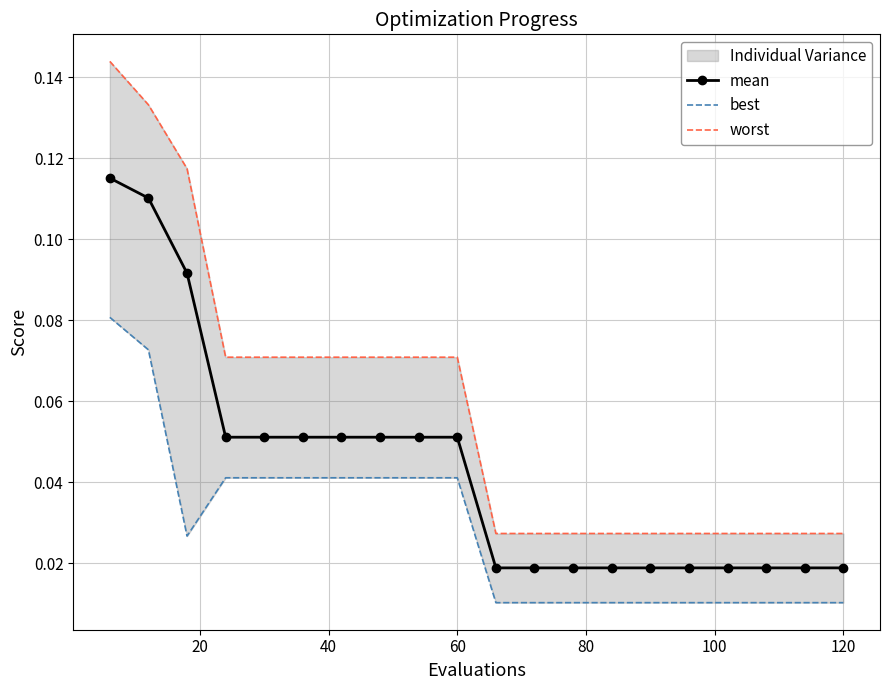

Does the chart have visible grid lines?

Yes